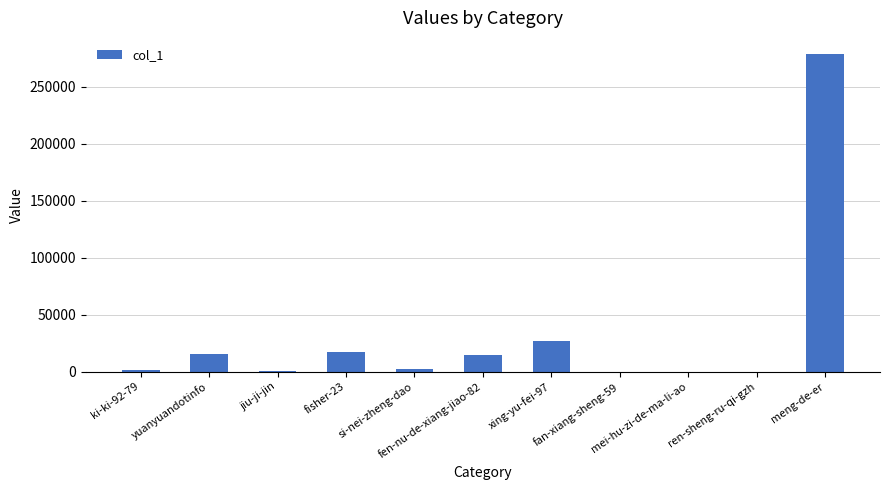

Are the bars horizontal?

No